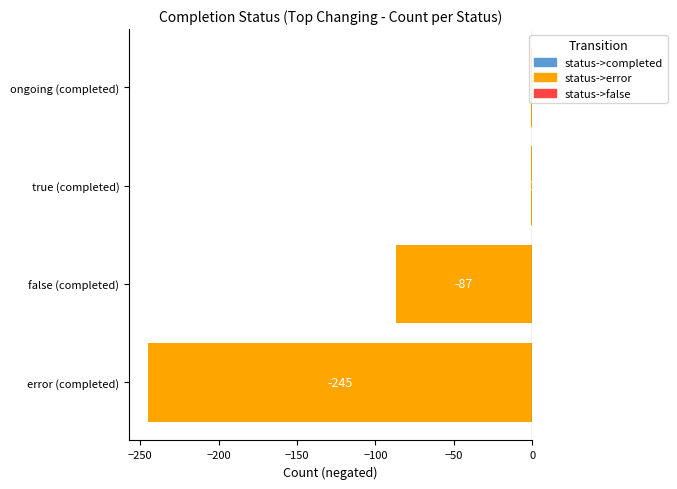

Does the chart contain any negative values?

Yes